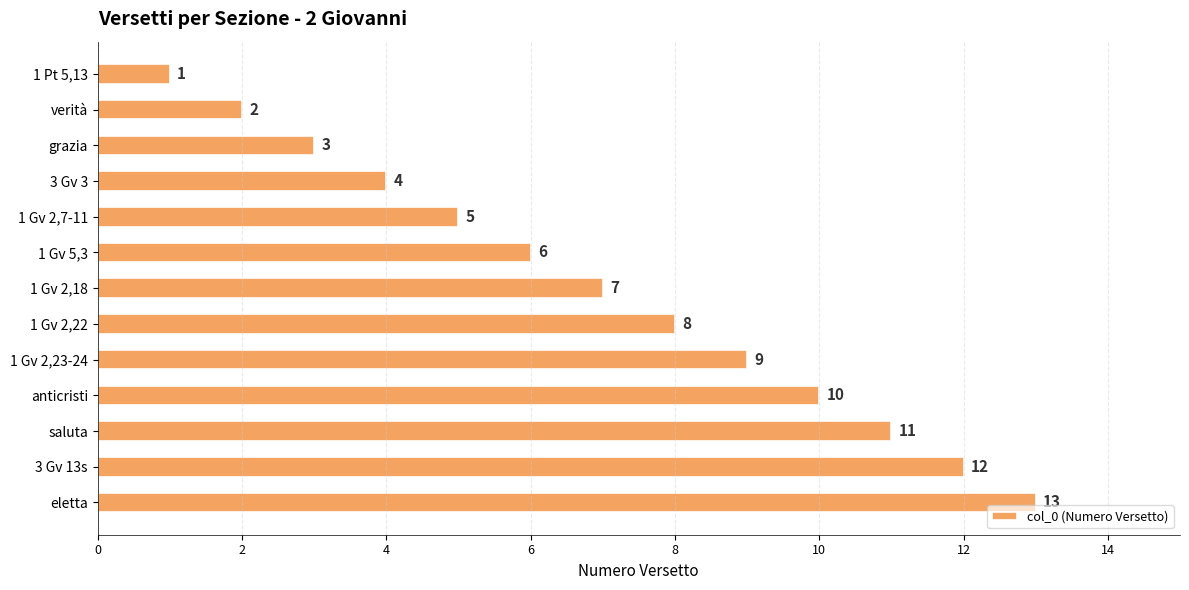

What position from the top is 1 Gv 2,7-11?

5